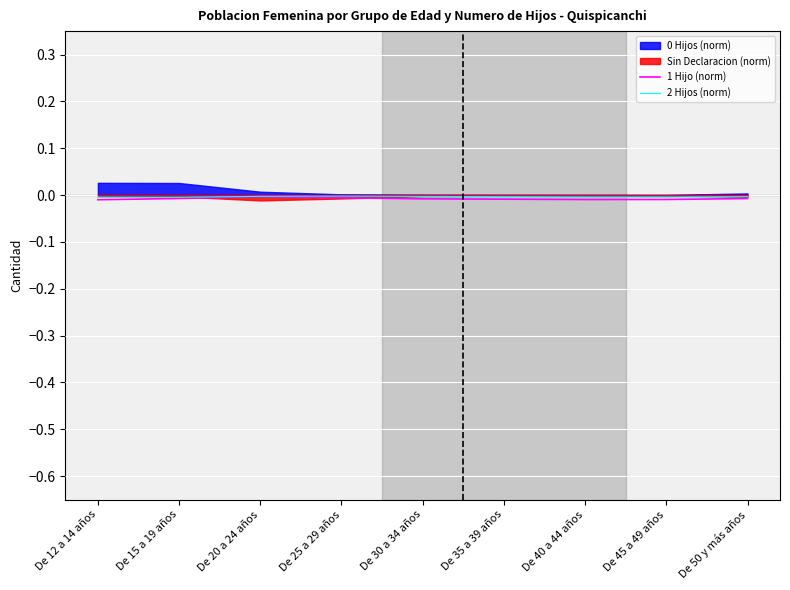

The 1 Hijo (norm) series shows -0.0 at De 50 y más años. True or false?

True